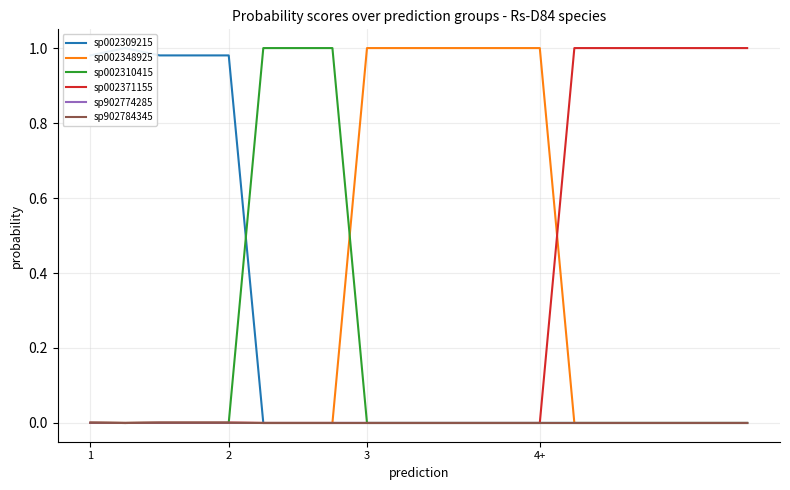

Rank the series by their maximum value, from lowest to highest.

sp902774285, sp902784345, sp002371155, sp002310415, sp002309215, sp002348925